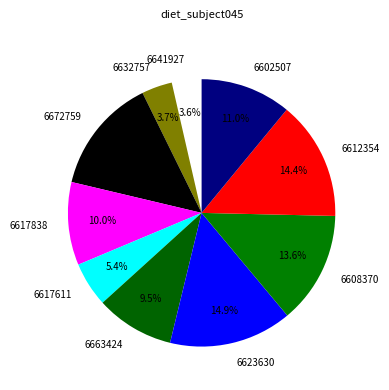

Is there any slice that represents more than half of the pie?

No